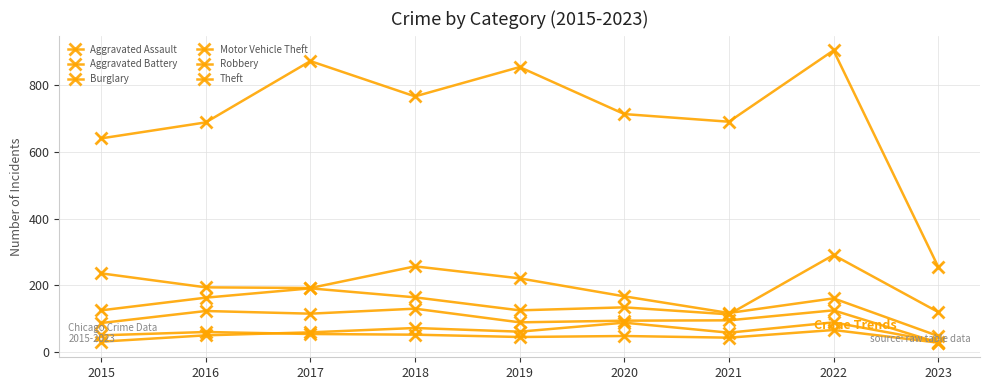

Is the value of Aggravated Battery at 2019 greater than the value of Theft at 2023?

No